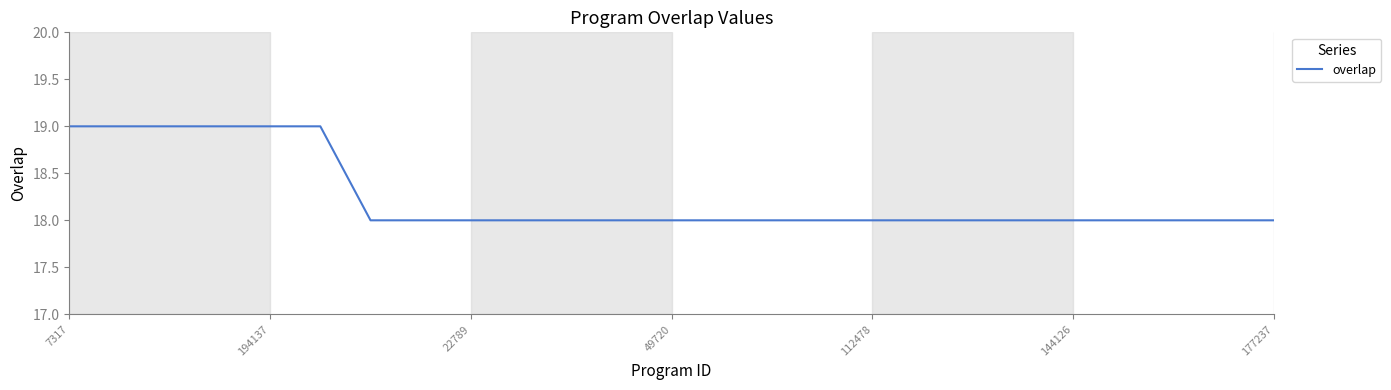

What is the smallest value displayed?

18